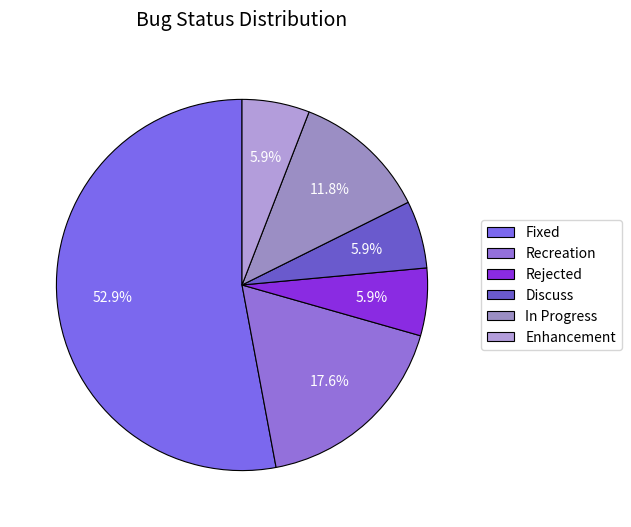

Is there a majority slice in this chart?

Yes